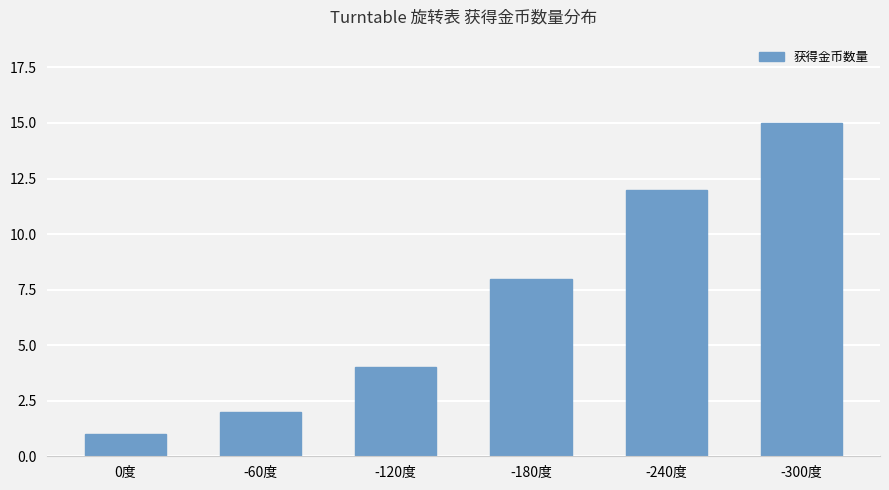

What is the maximum value shown in the chart?

15